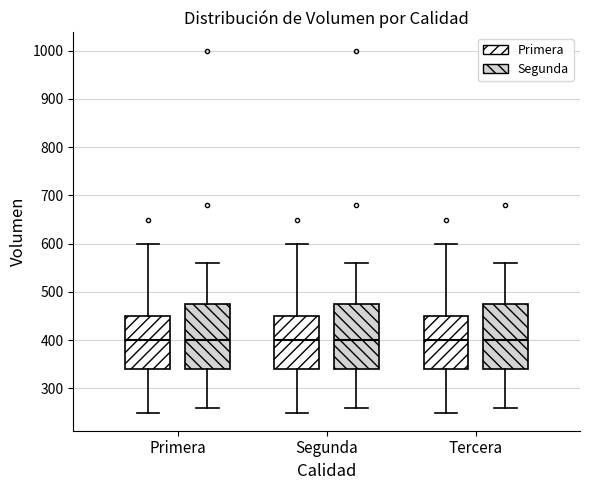

Reading left to right, read every box against the y-axis: the position of its median line, the range the box covers, and the ends of its whiskers. The values are not printed on the chart, so give them approximately, as read against the axis.

Primera (Primera): median 400, box 340 to 450, whiskers 250 to 600
Primera (Segunda): median 400, box 340 to 480, whiskers 260 to 560
Segunda (Primera): median 400, box 340 to 450, whiskers 250 to 600
Segunda (Segunda): median 400, box 340 to 480, whiskers 260 to 560
Tercera (Primera): median 400, box 340 to 450, whiskers 250 to 600
Tercera (Segunda): median 400, box 340 to 480, whiskers 260 to 560